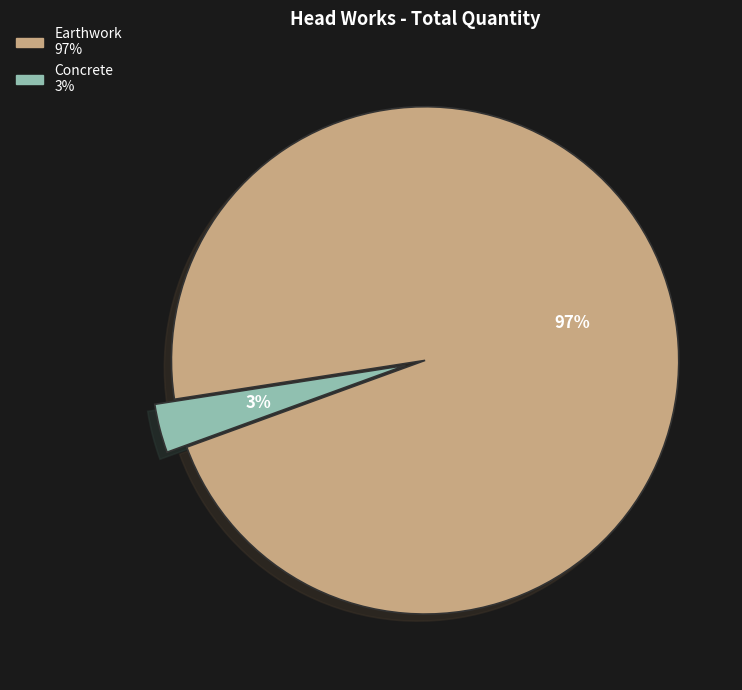

Is there a majority slice in this chart?

Yes